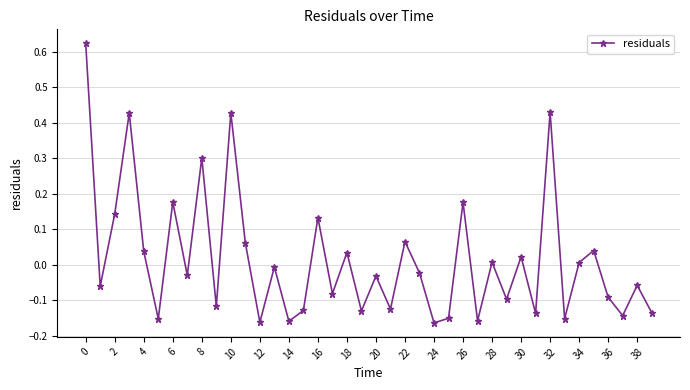

What is the difference between the maximum and minimum values?

0.8